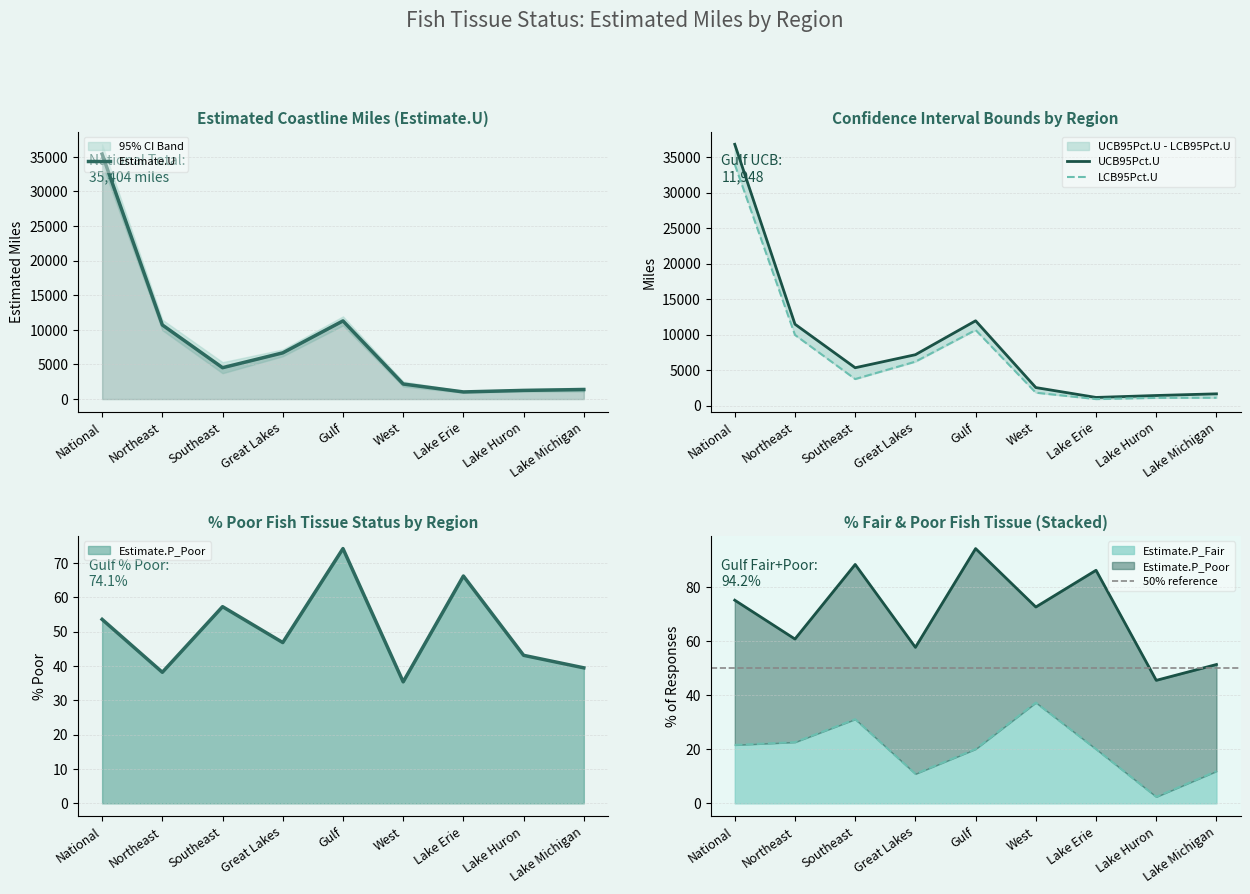

True or false: UCB95Pct.U and Estimate.U cross at least once.

False